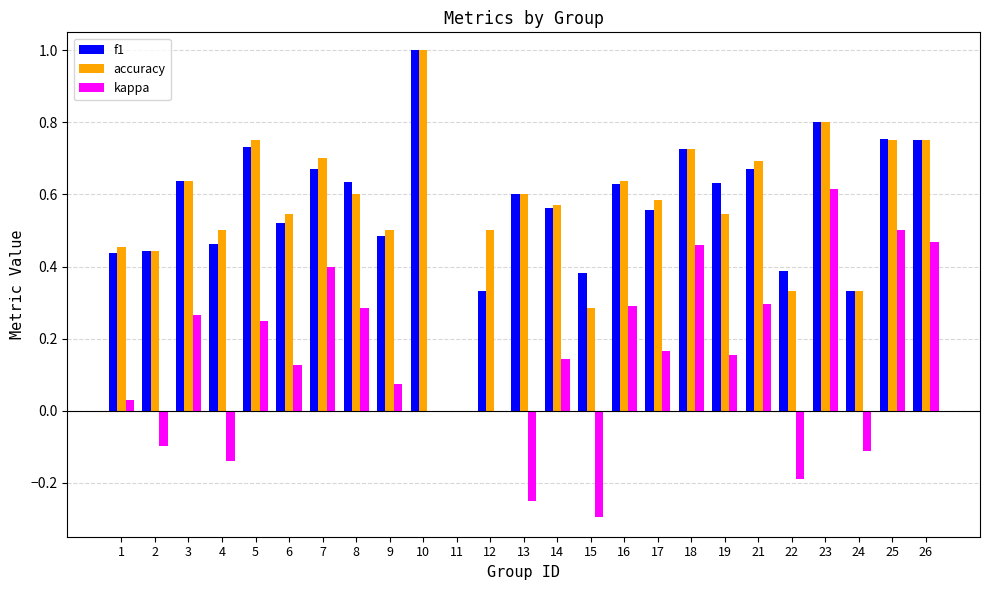

The value of f1 at 7 is 1.0. True or false?

False